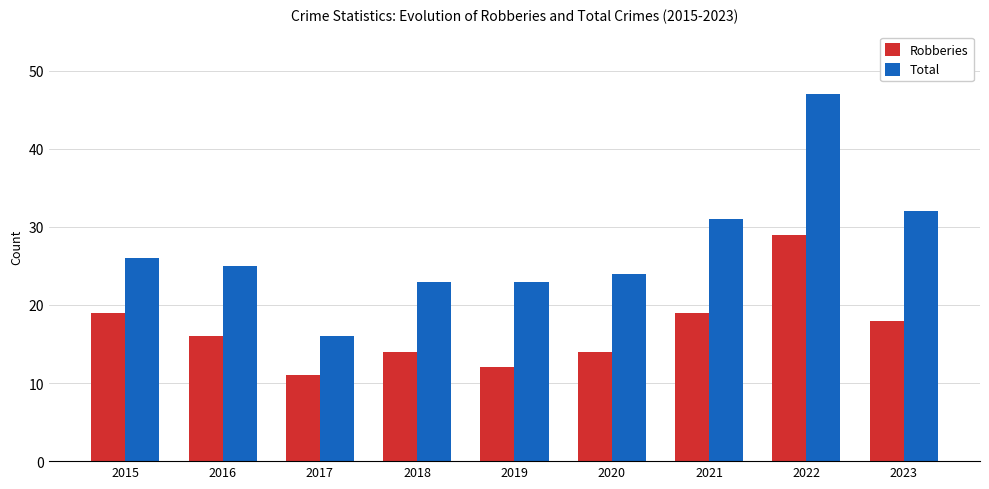

List the series in order of their overall mean, lowest first.

Robberies, Total